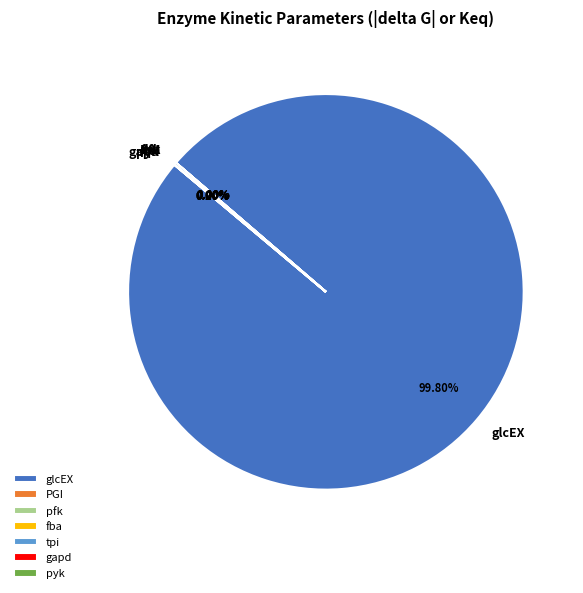

True or false: glcEX accounts for 90% of the total.

False